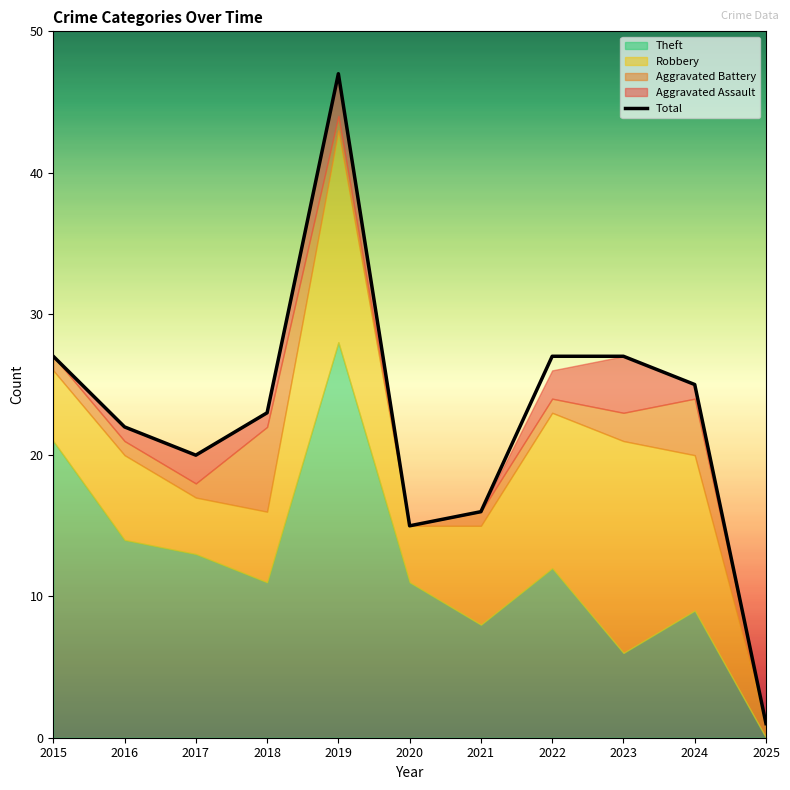

True or false: the data has more than 1 interior local peaks.

False